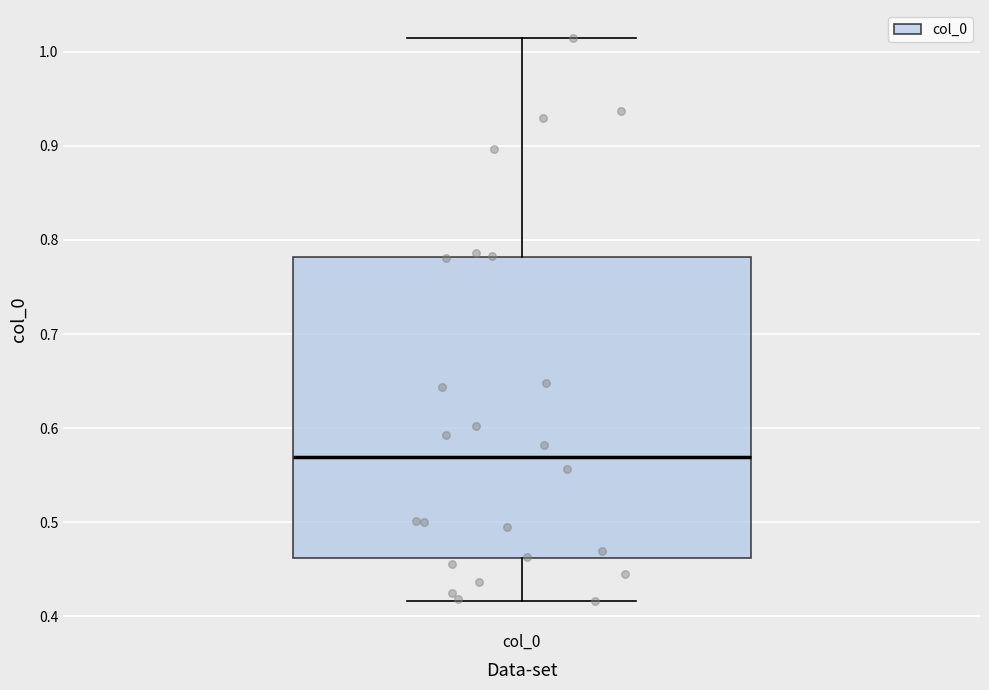

Where does the lower whisker of the box for col_0 end on the y-axis? The values are not printed on the chart, so give them approximately, as read against the axis.

0.42